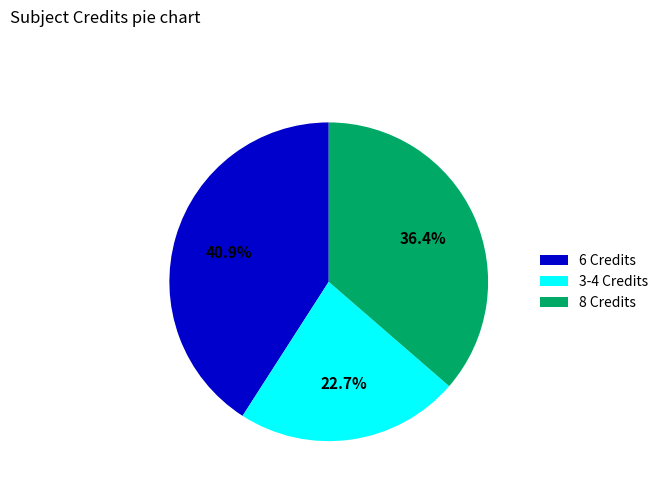

Is there any slice that represents more than half of the pie?

No